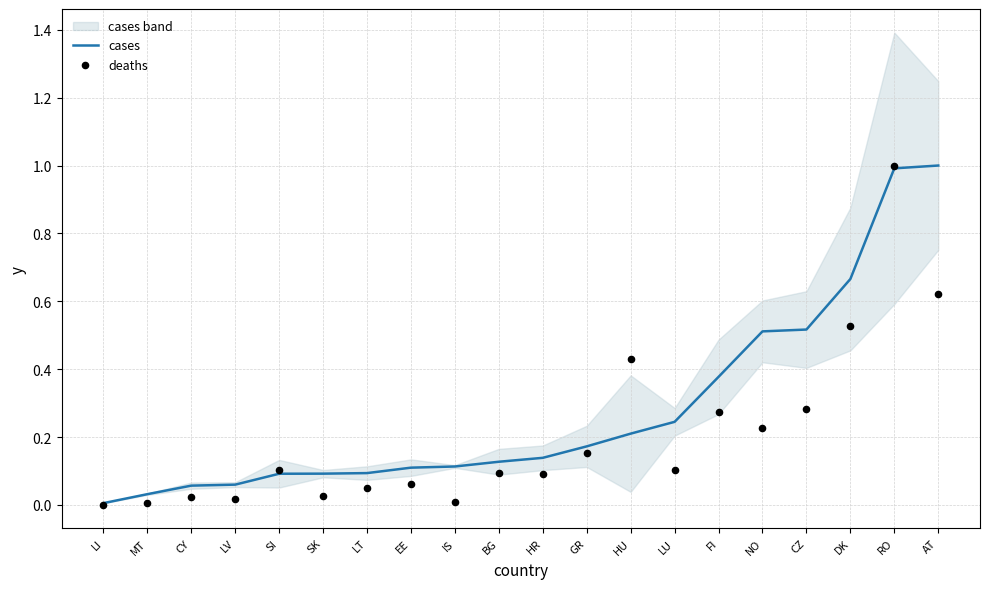

At which category is the sum across all series the highest?

RO